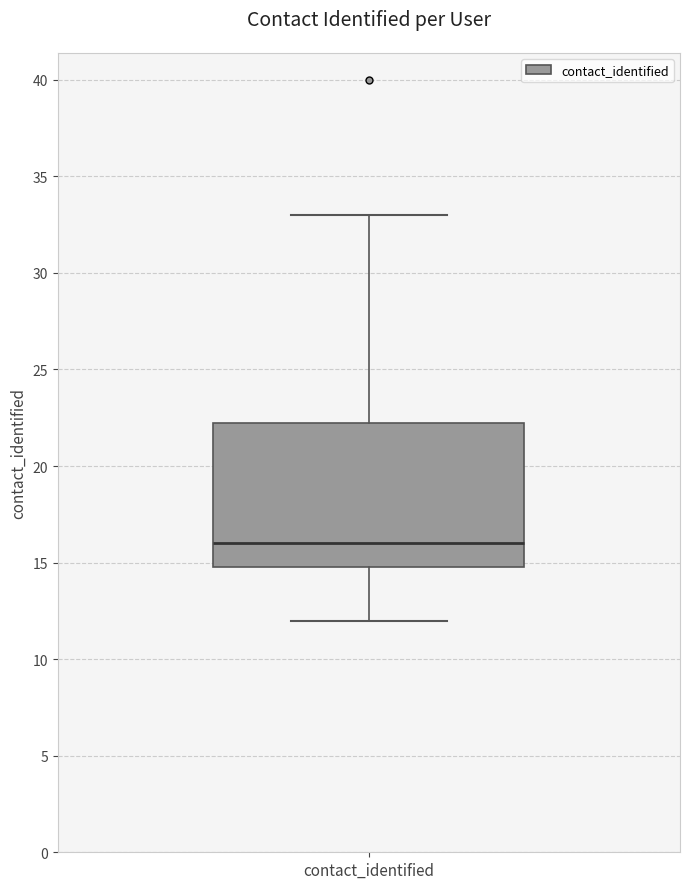

Where does the median line of the box for contact_identified sit on the y-axis? The values are not printed on the chart, so give them approximately, as read against the axis.

16.0